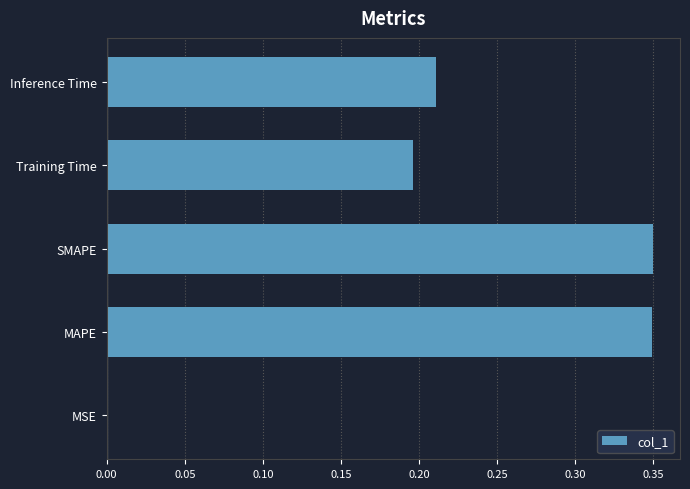

The value at Training Time is 0.1. True or false?

False